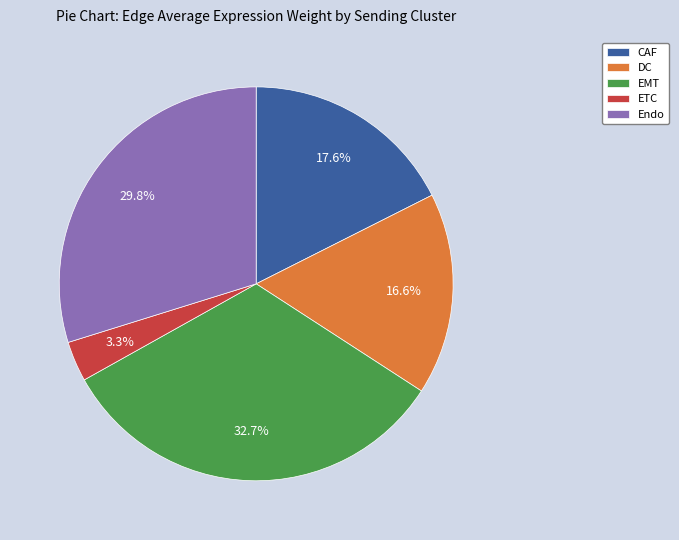

Count the number of slices in the pie.

5